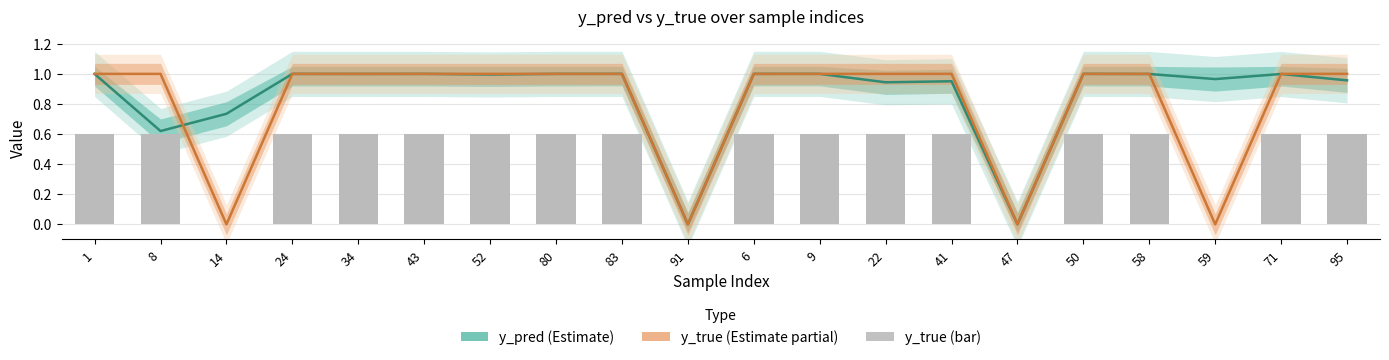

At which category does the chart reach its minimum across all series?

14